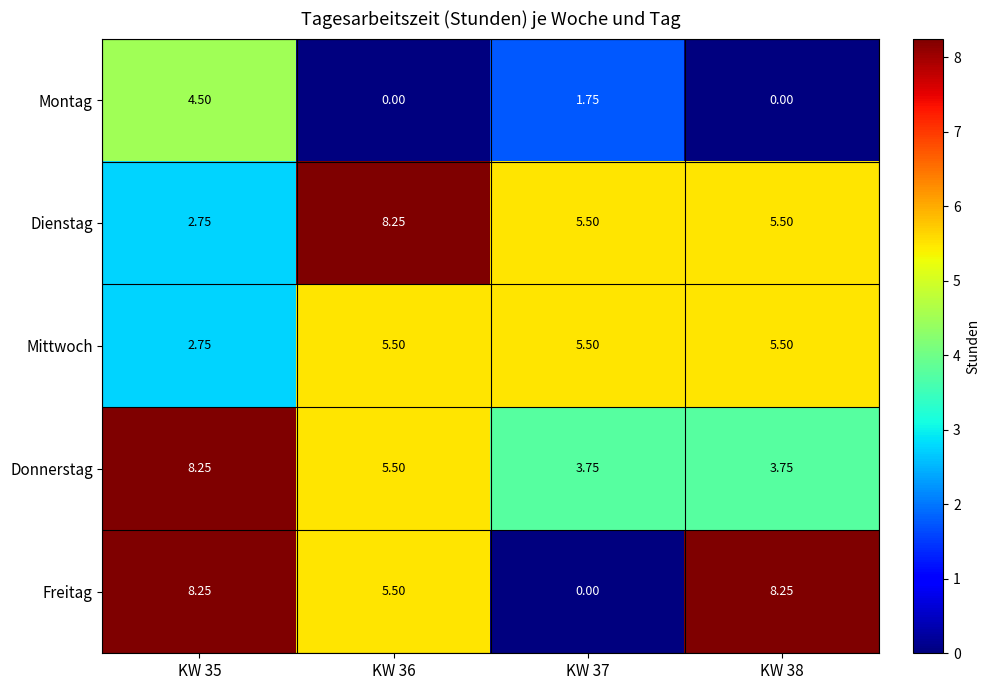

Which series has the widest spread of values?

Freitag